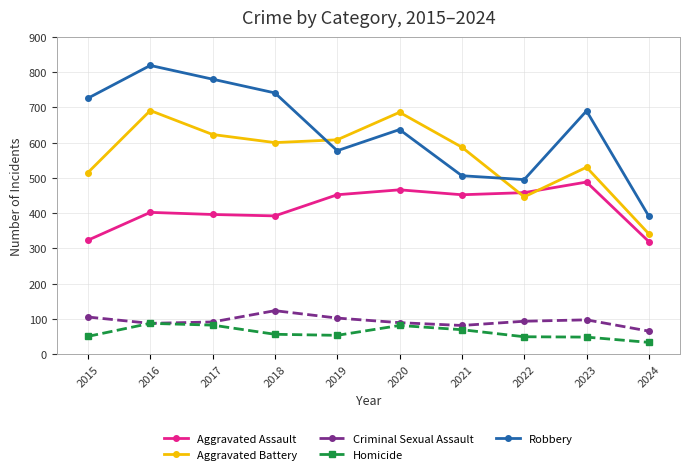

What is the total value across all series at 2018?

1912